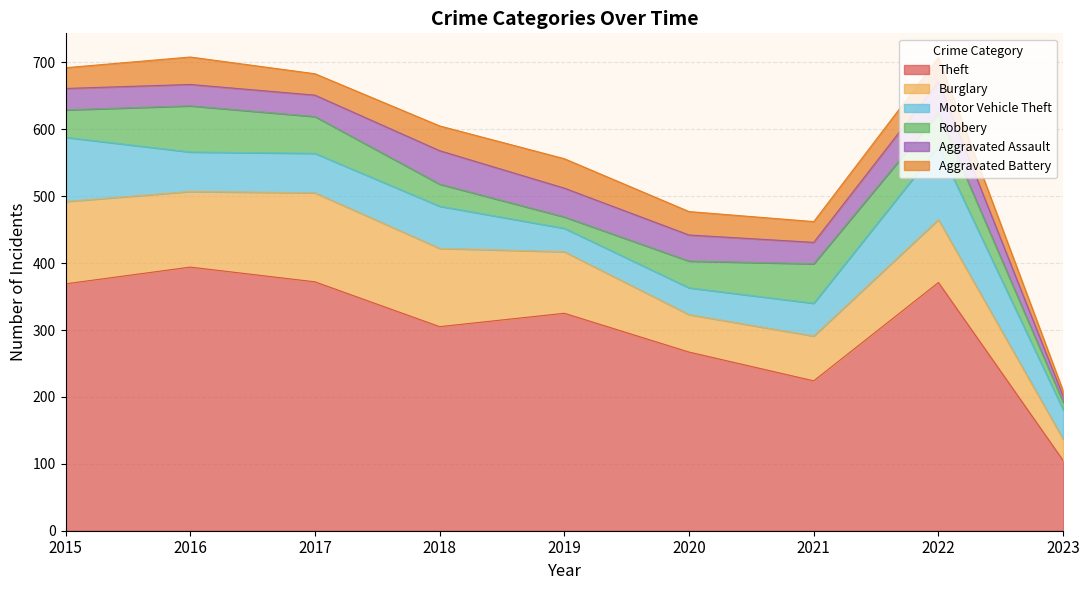

Between which two adjacent categories do Aggravated Battery and Aggravated Assault first intersect?

2015 and 2016